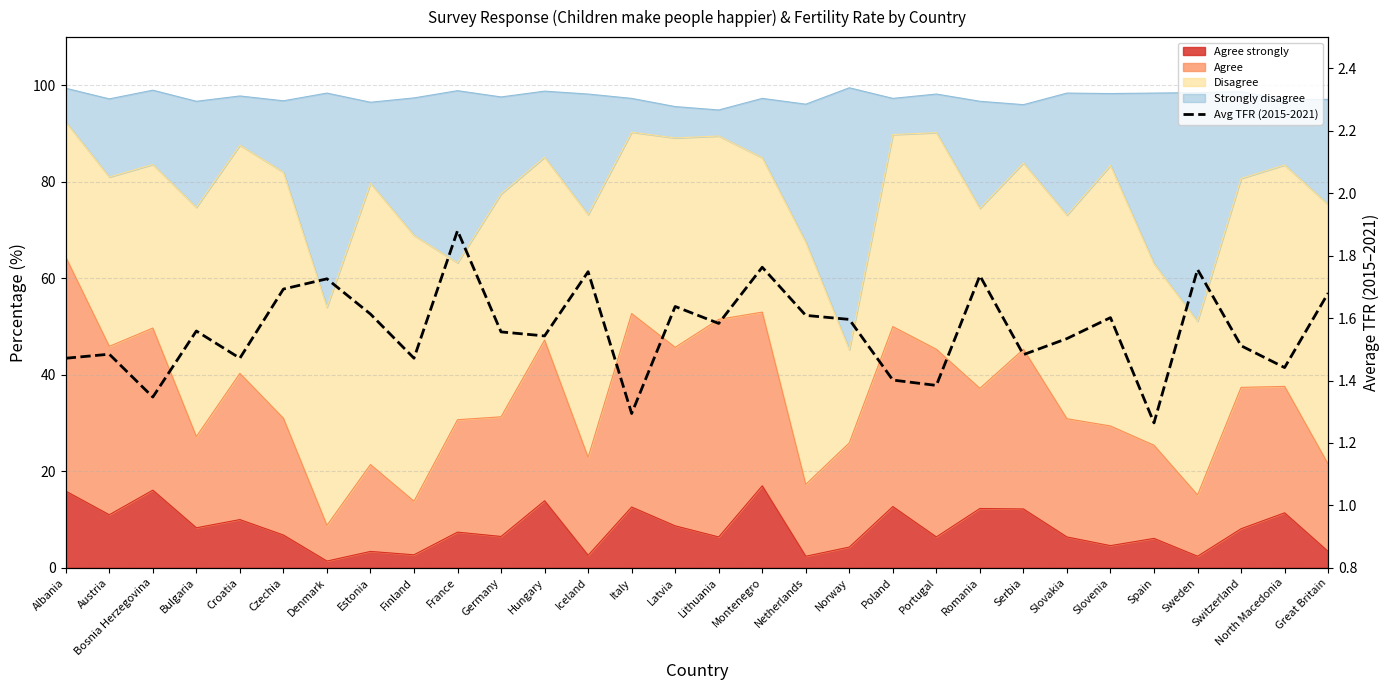

What is the label of the 26th point from the right?

Croatia